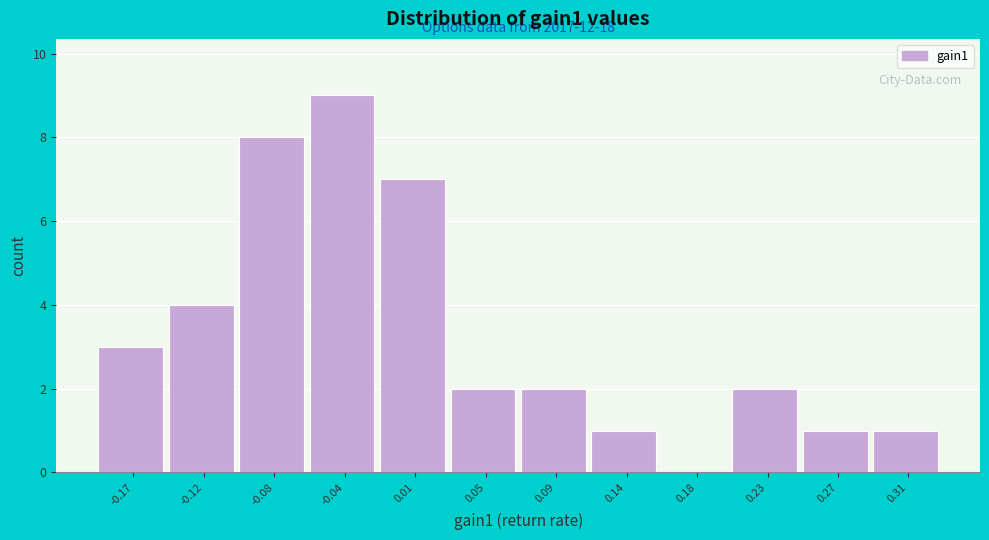

Reading left to right, extract all data points from this chart.

-0.17=3	-0.12=4	-0.08=8	-0.04=9	0.01=7	0.05=2	0.09=2	0.14=1	0.18=0	0.23=2	0.27=1	0.31=1